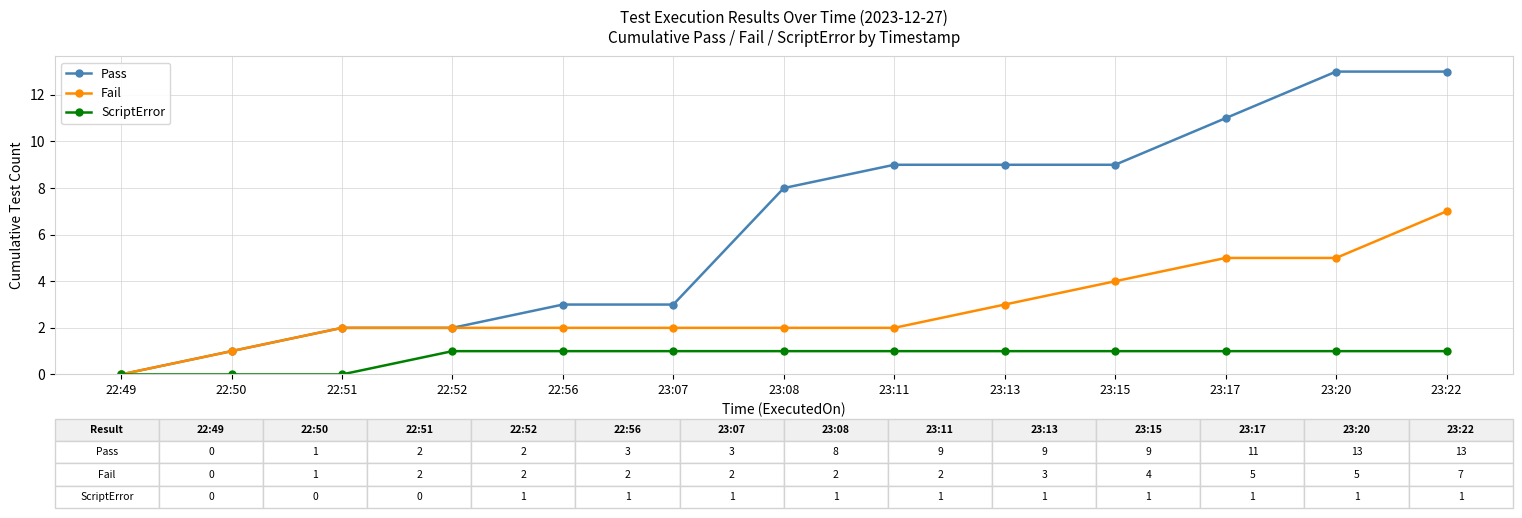

What position from the right is 22:50?

12